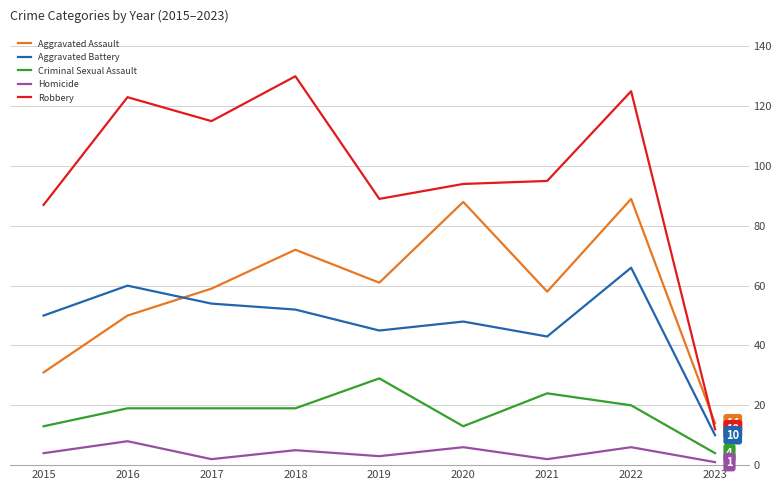

Does the chart have visible grid lines?

Yes